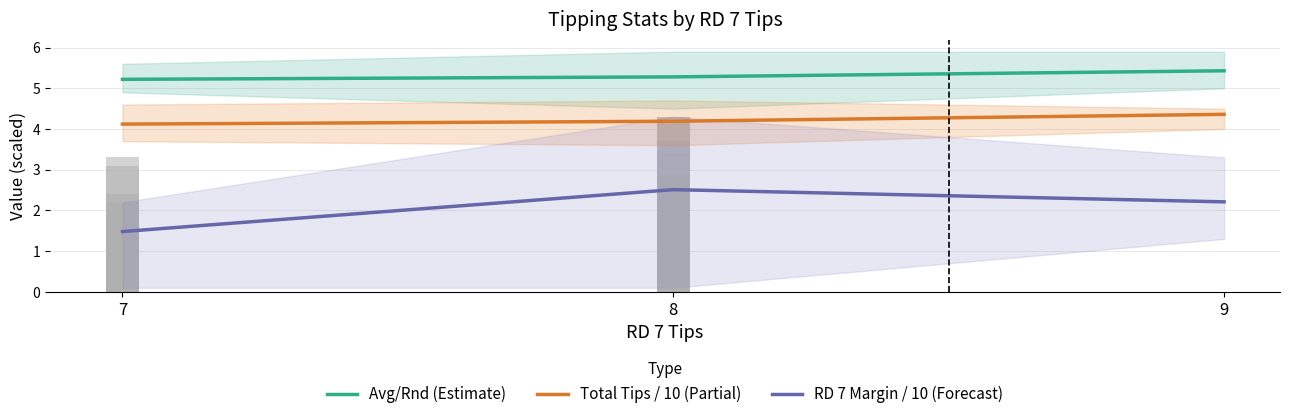

True or false: Total Tips / 10 (Partial) has a value of 4.1 at 7.

True